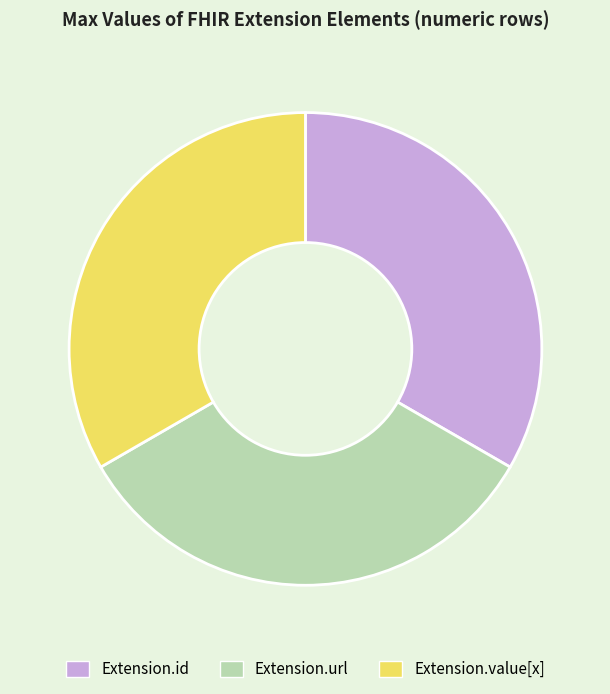

Is it true that Extension.url is 43% of the pie?

False